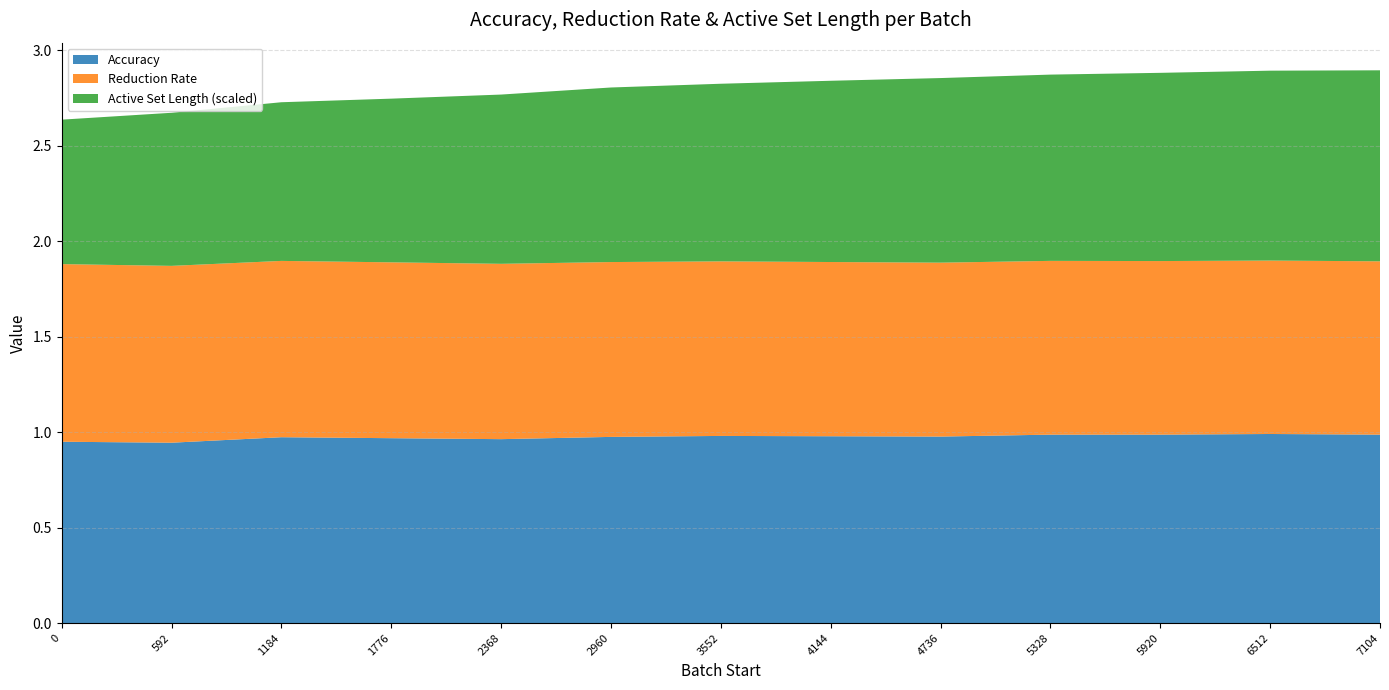

Reading right to left, list all the values displayed in this chart.

Accuracy: 7104=1.0	6512=1.0	5920=1.0	5328=1.0	4736=1.0	4144=1.0	3552=1.0	2960=1.0	2368=1.0	1776=1.0	1184=1.0	592=0.9	0=0.9
Reduction Rate: 7104=0.9	6512=0.9	5920=0.9	5328=0.9	4736=0.9	4144=0.9	3552=0.9	2960=0.9	2368=0.9	1776=0.9	1184=0.9	592=0.9	0=0.9
Active Set Length (scaled): 7104=685.0	6512=681.0	5920=675.0	5328=668.0	4736=662.0	4144=650.0	3552=637.0	2960=626.0	2368=607.0	1776=587.0	1184=569.0	592=549.0	0=518.0